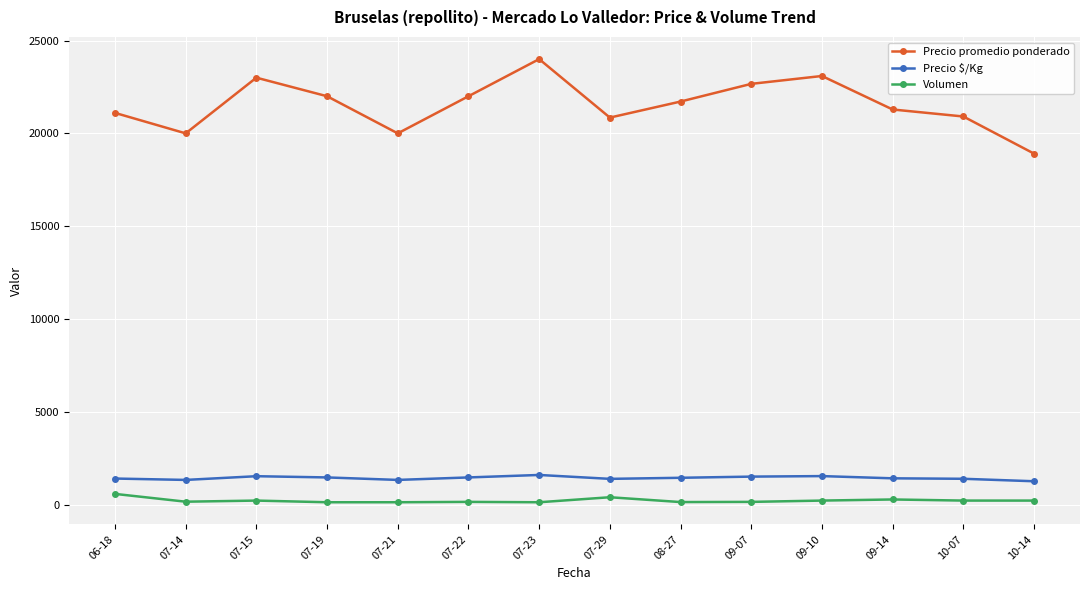

How many values in the Precio $/Kg series are below 1448?

7